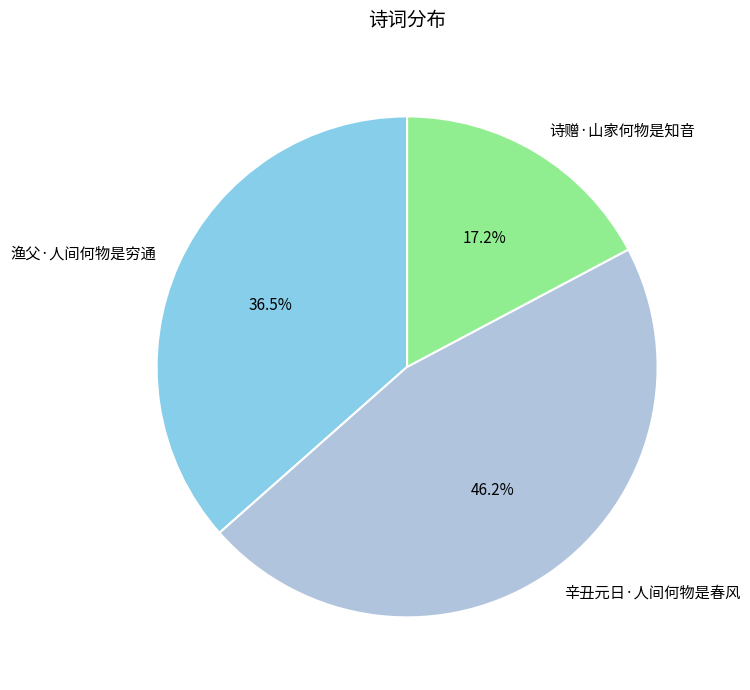

To the nearest percent, what percentage of the pie is 诗赠·山家何物是知音?

17%